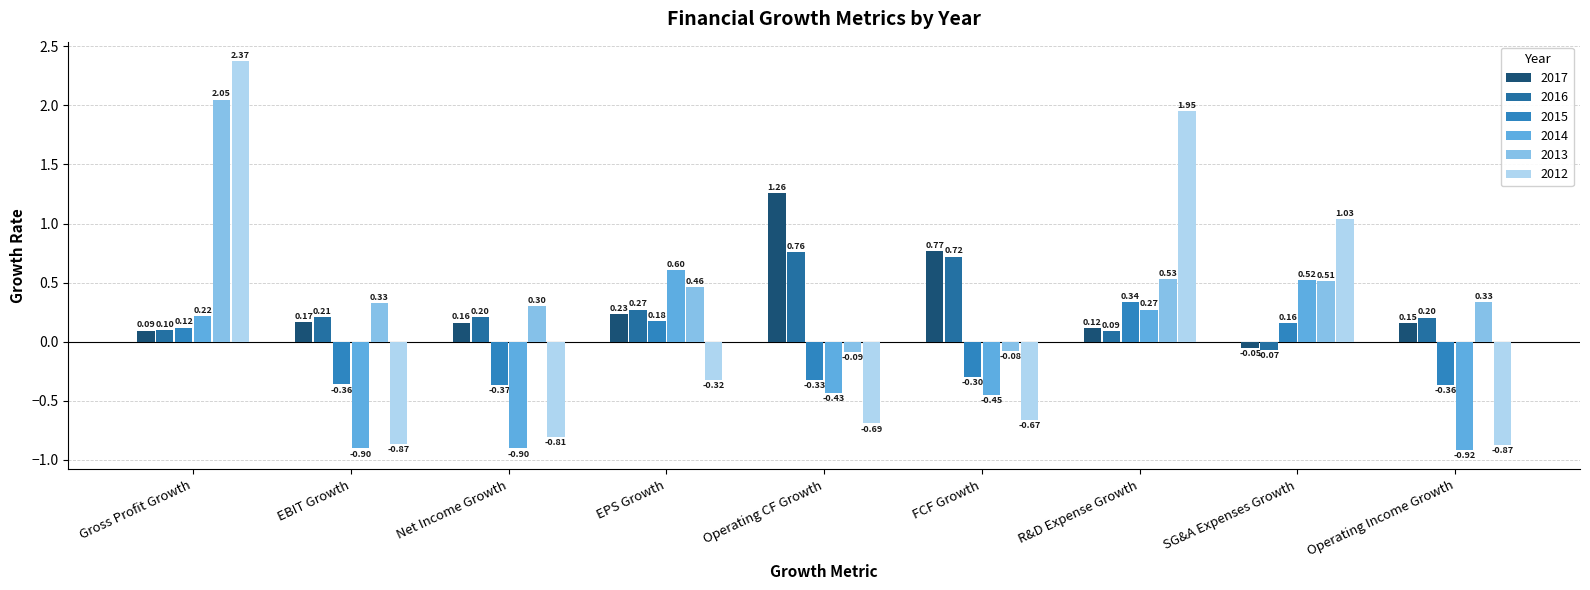

What value does the 2014 series have at SG&A Expenses Growth?

0.5